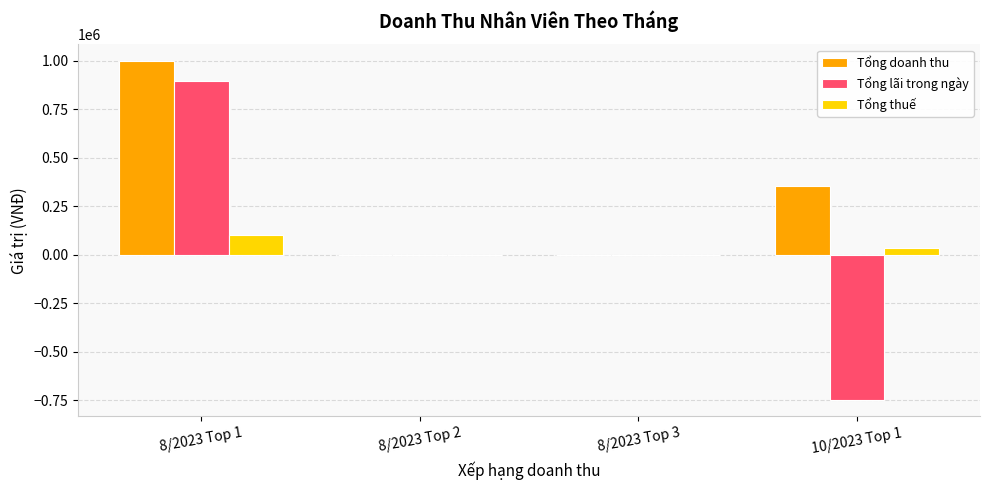

At which category is the sum across all series the highest?

8/2023 Top 1